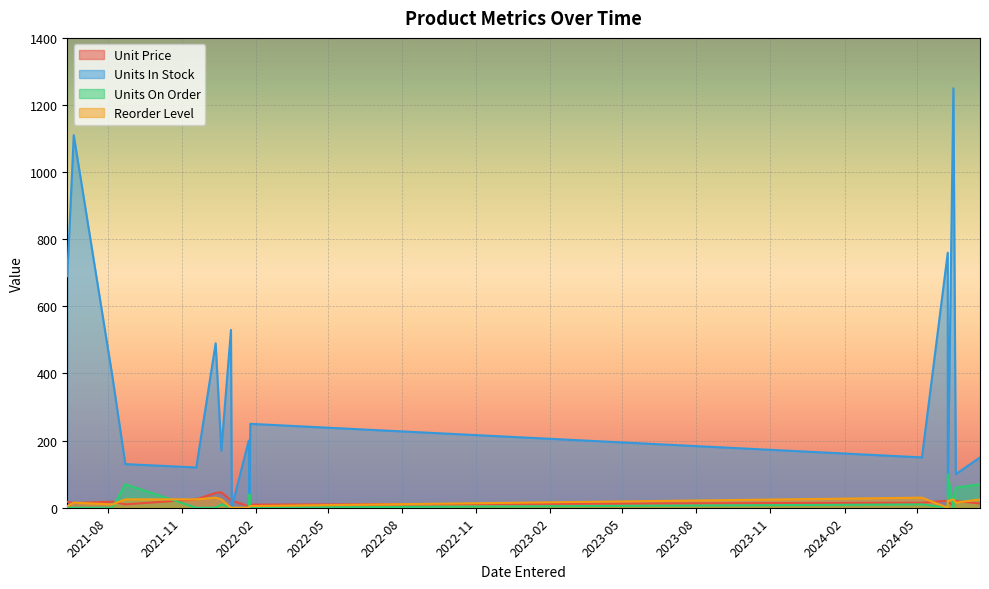

Is the value of Reorder Level at 2024-06-08 greater than the value of Units On Order at 2021-12-13?

No